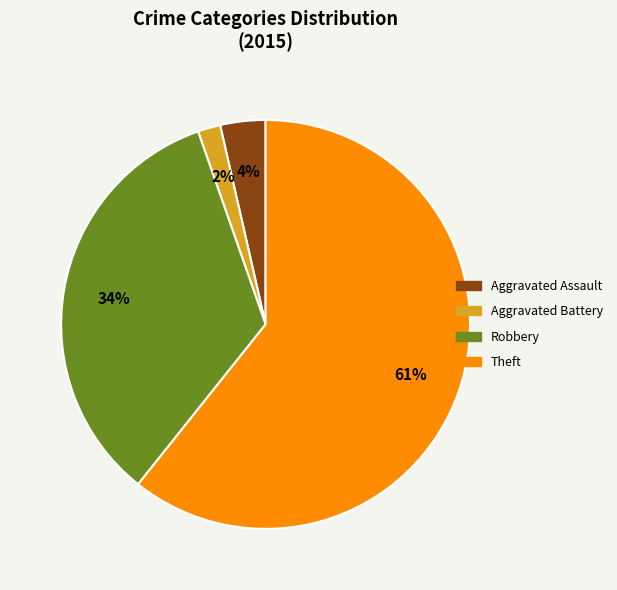

Which has a higher value, Aggravated Battery or Aggravated Assault?

Aggravated Assault